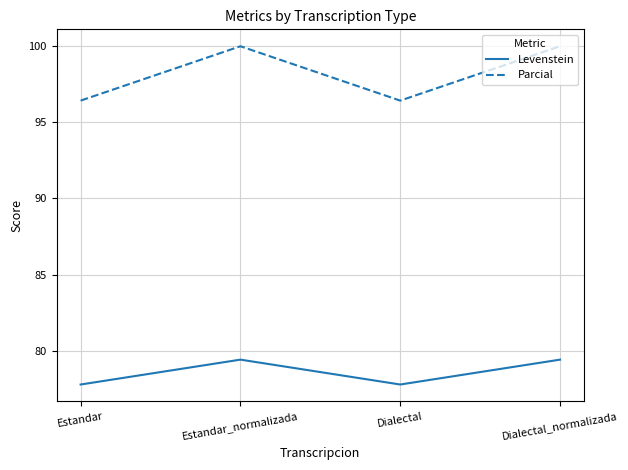

List the series in order of their overall mean, lowest first.

Levenstein, Parcial